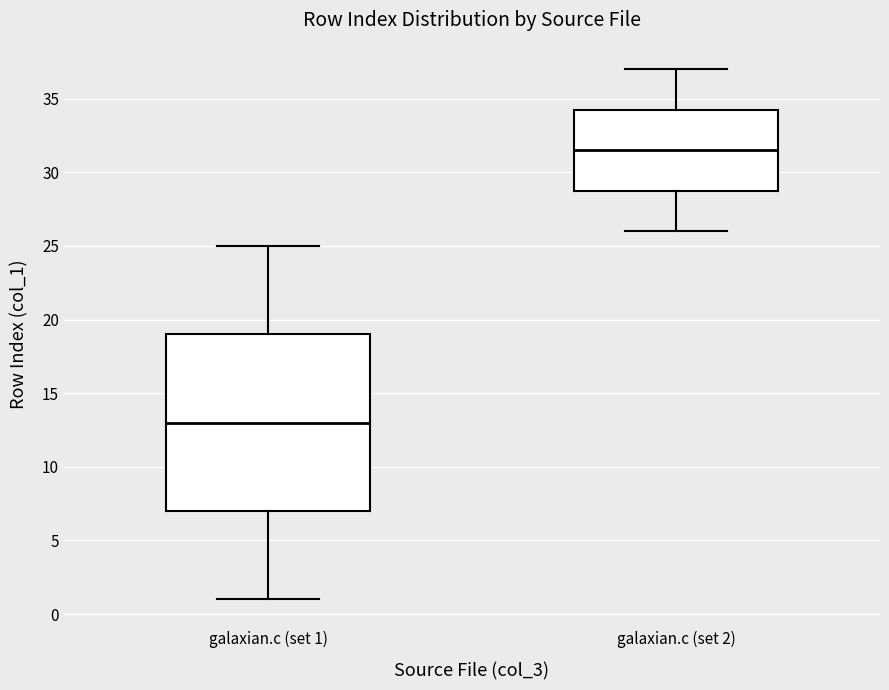

Reading left to right, transcribe this box plot: for each box, give where its median line is, the range the box spans, and where its two whiskers end, as read against the y-axis. The values are not printed on the chart, so give them approximately, as read against the axis.

galaxian.c (set 1): median 13.0, box 7.0 to 19.0, whiskers 1.0 to 25.0
galaxian.c (set 2): median 31.5, box 29.0 to 34.5, whiskers 26.0 to 37.0